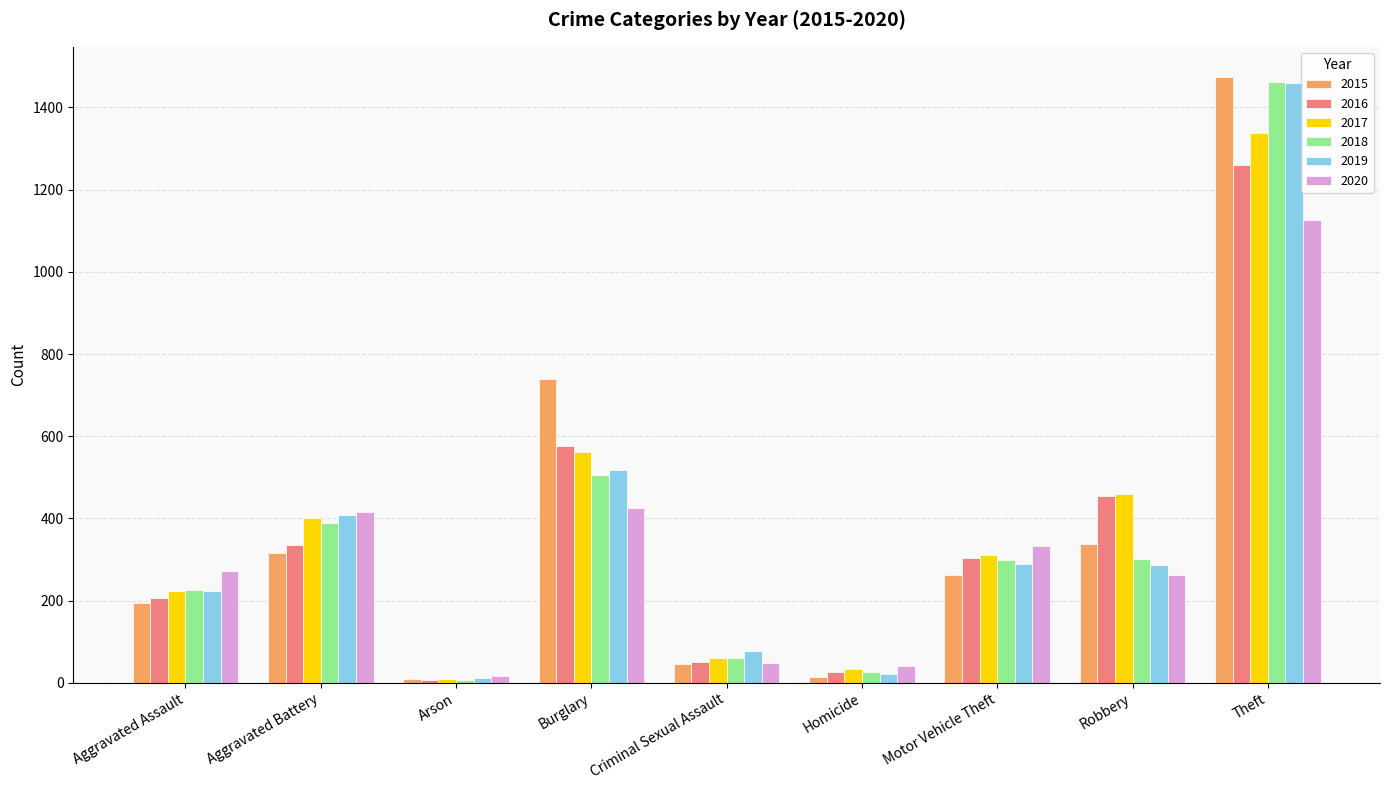

Which category has the highest value across all series?

Theft